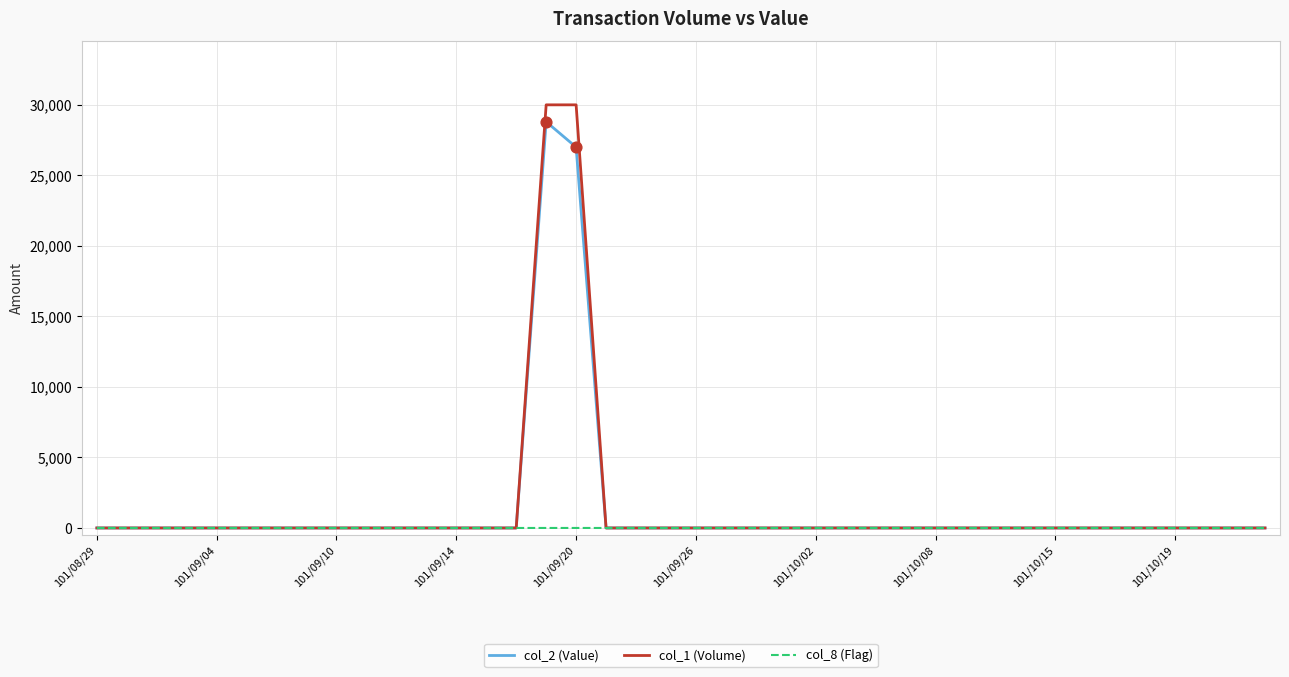

Which series has the widest spread of values?

col_1 (Volume)